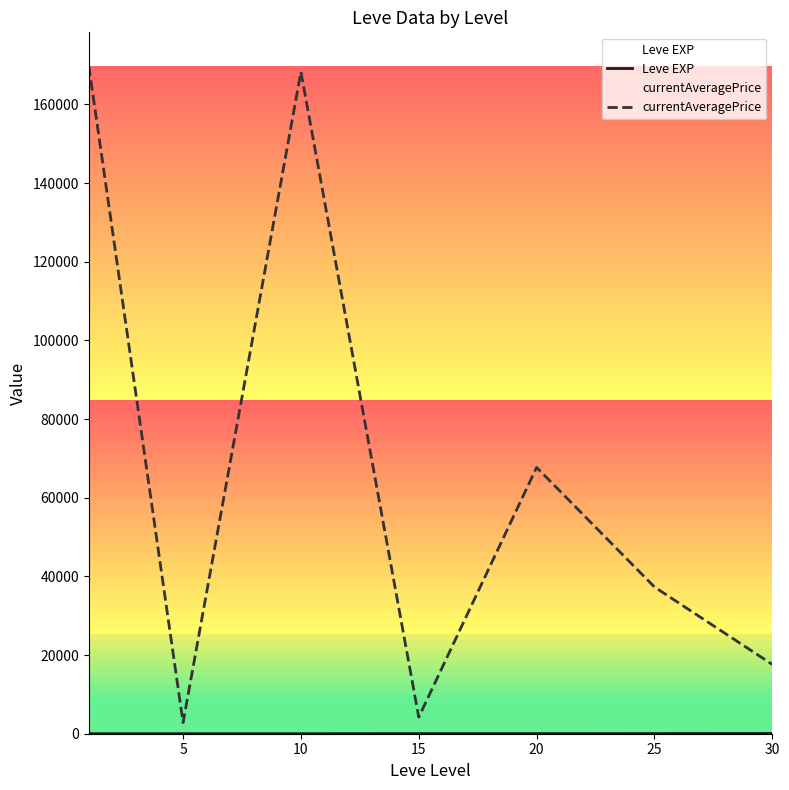

What is the average value of the Leve EXP series?

22.1